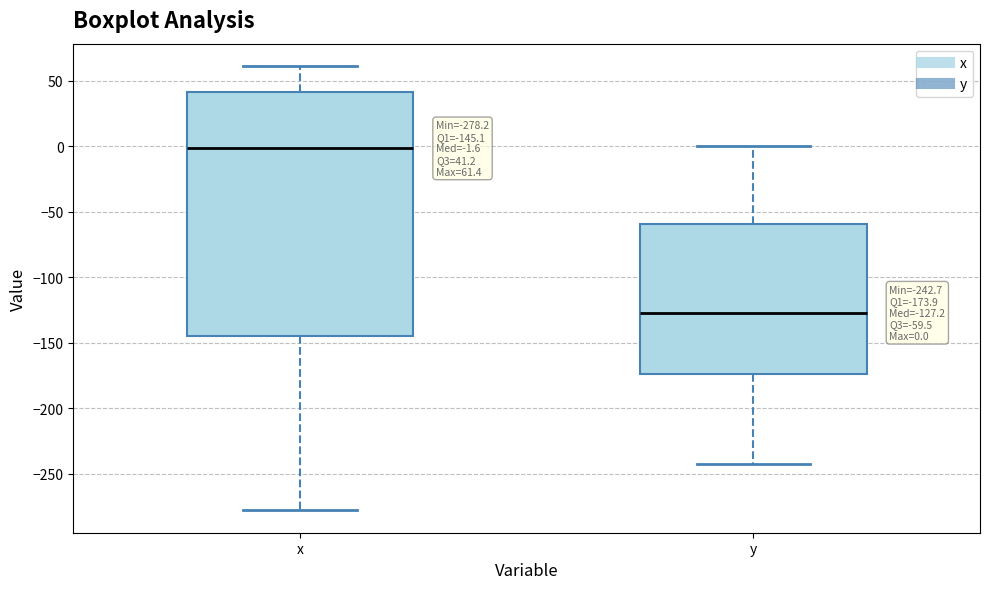

Which box is the tallest, from its lower edge to its upper edge?

x